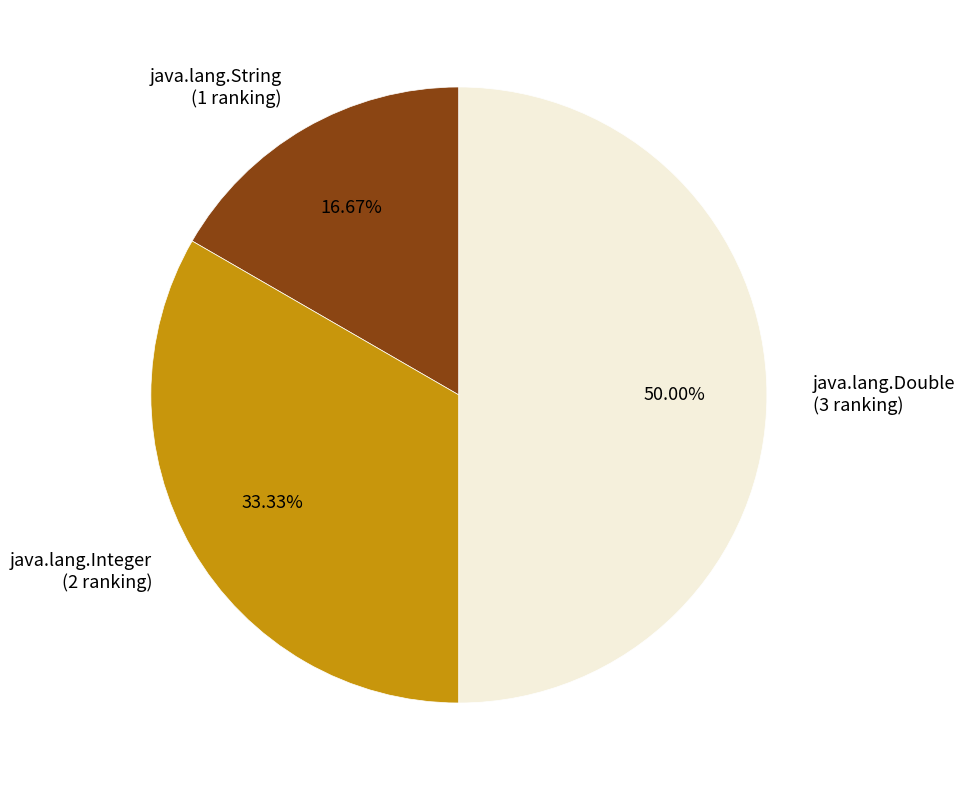

Is java.lang.String (1 ranking) the majority of the pie?

No